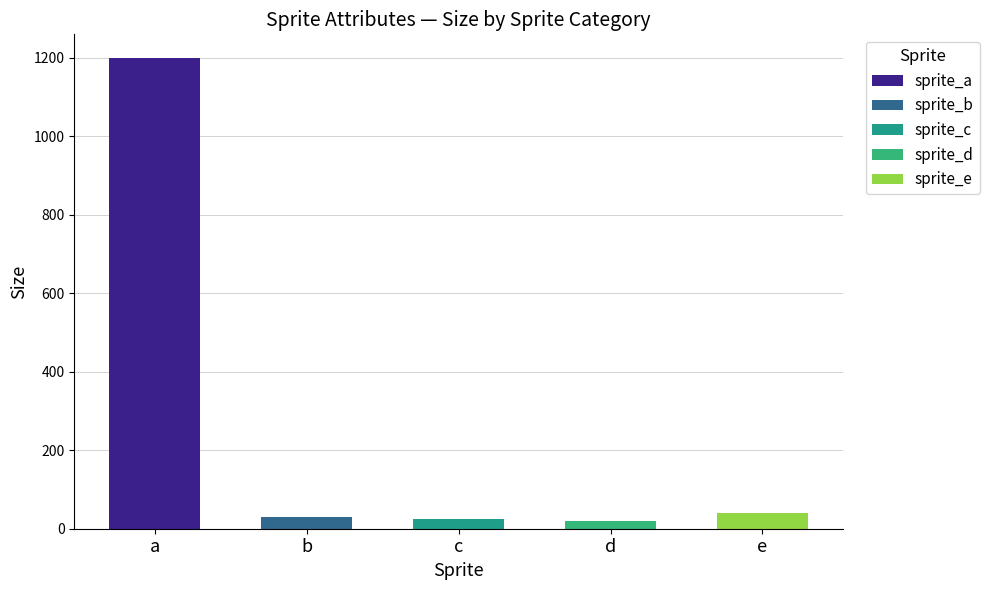

Is the value of sprite_d at size greater than the value of sprite_e at size?

No